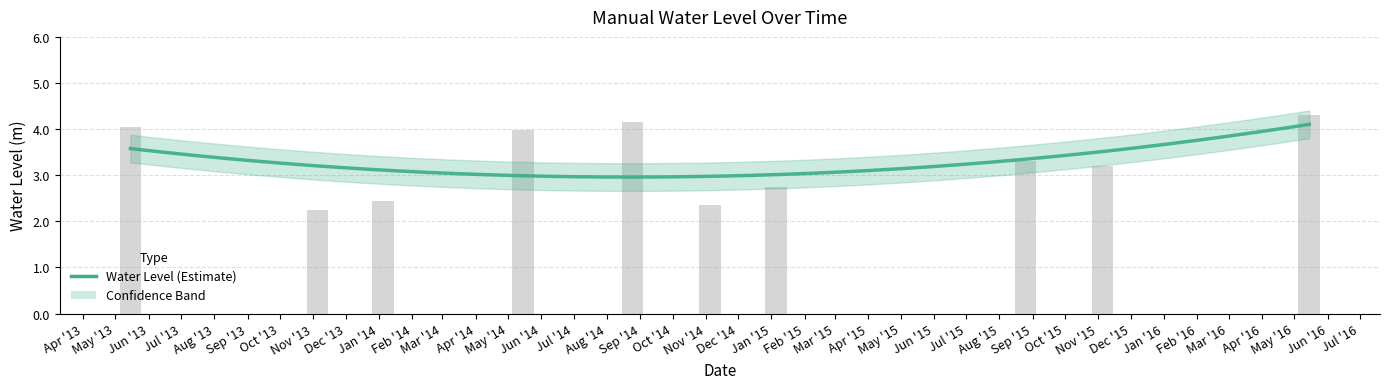

What is the difference between the values at 2014-01-05 and 2014-08-25?

1.7